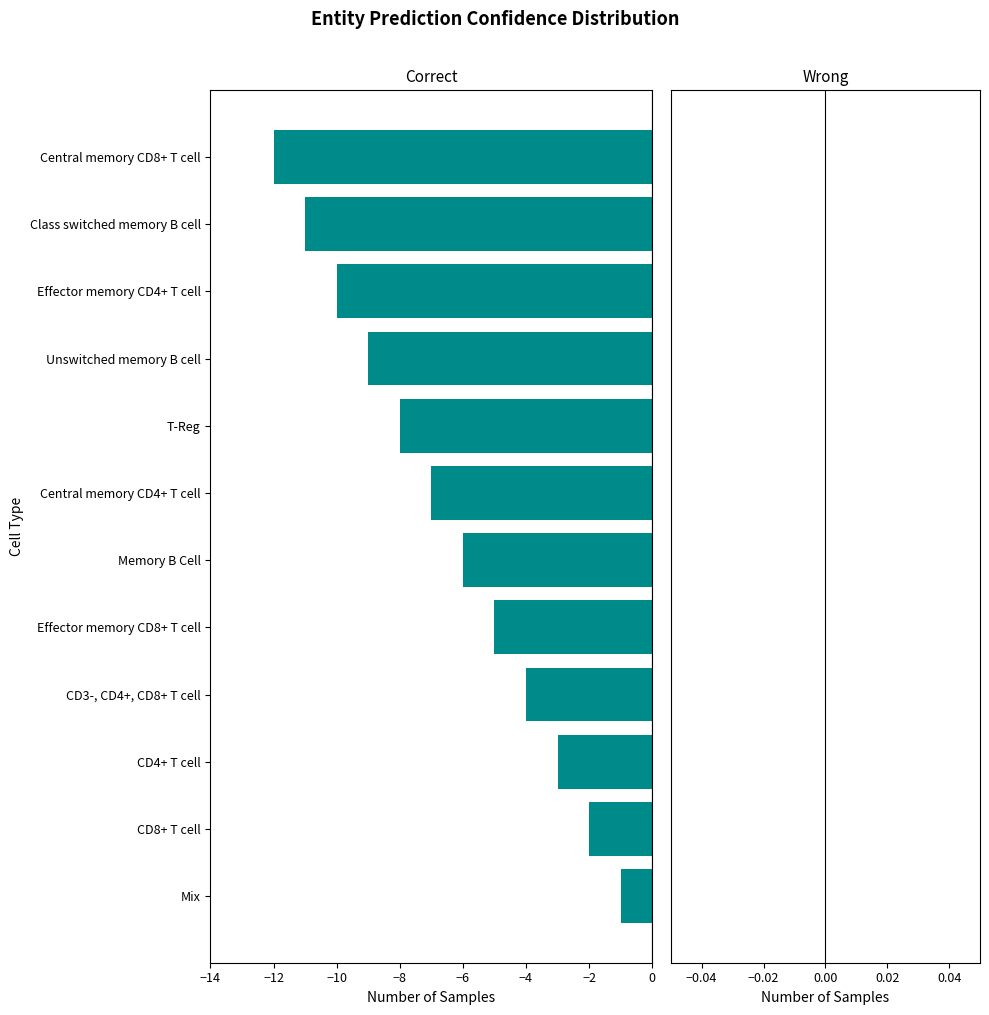

Reading bottom to top, transcribe all the data shown in this chart.

Mix=-1	CD8+ T cell=-2	CD4+ T cell=-3	CD3-, CD4+, CD8+ T cell=-4	Effector memory CD8+ T cell=-5	Memory B Cell=-6	Central memory CD4+ T cell=-7	T-Reg=-8	Unswitched memory B cell=-9	Effector memory CD4+ T cell=-10	Class switched memory B cell=-11	Central memory CD8+ T cell=-12